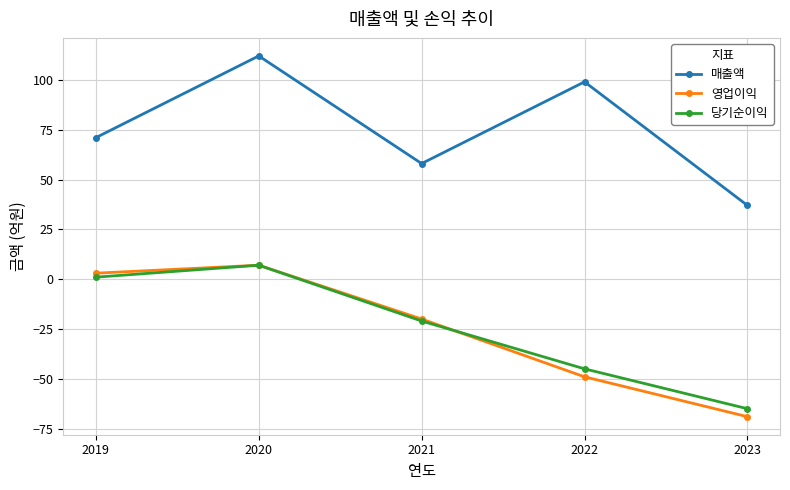

Rank the series at 2023 from lowest to highest value.

영업이익, 당기순이익, 매출액